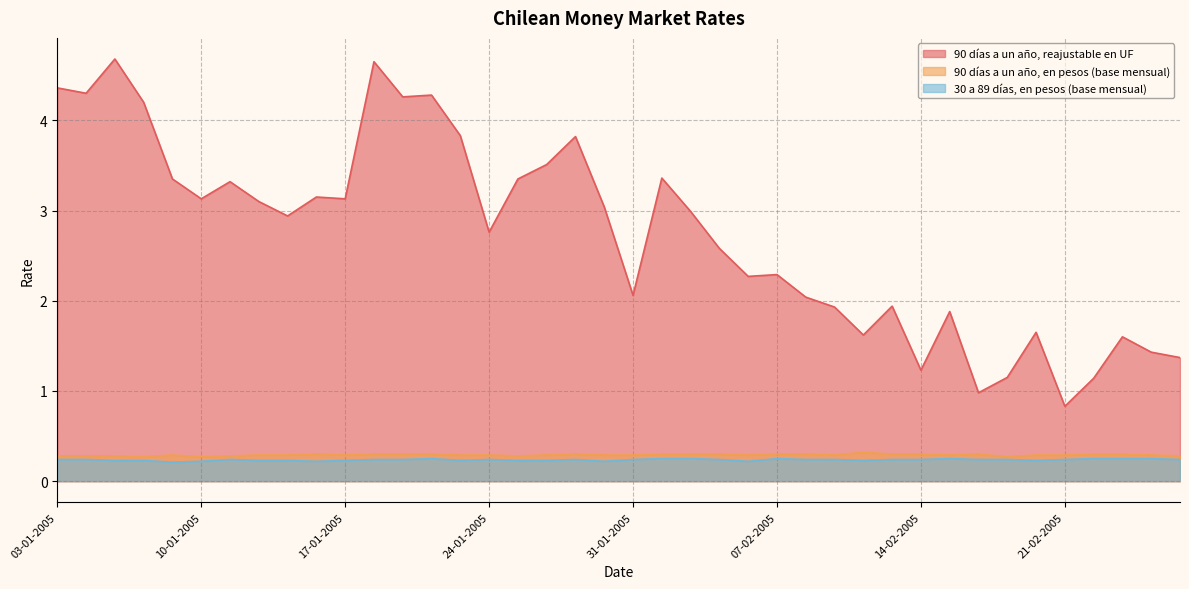

The value of 90 días a un año, reajustable en UF at 12-01-2005 is 4.7. True or false?

False